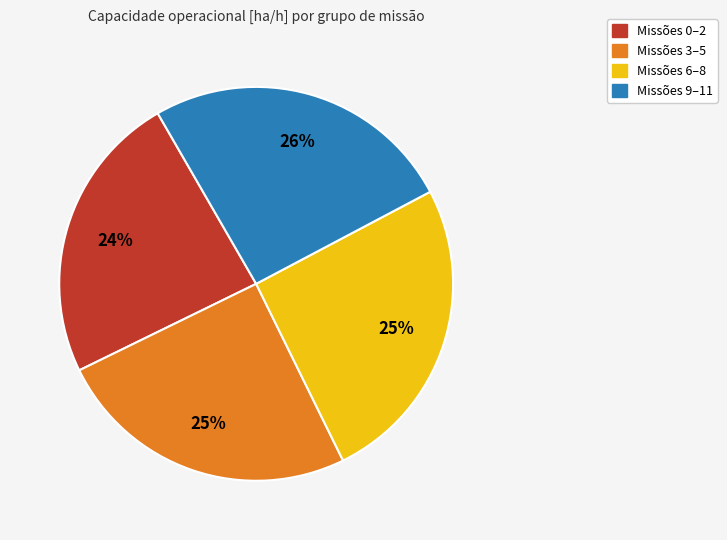

Does any single category account for the majority?

No